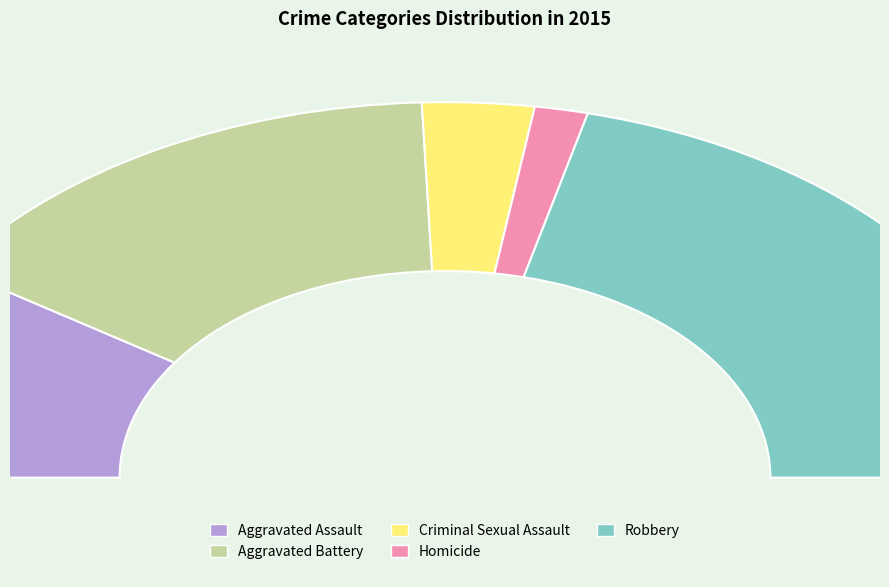

Does Homicide represent more than half of the total?

No